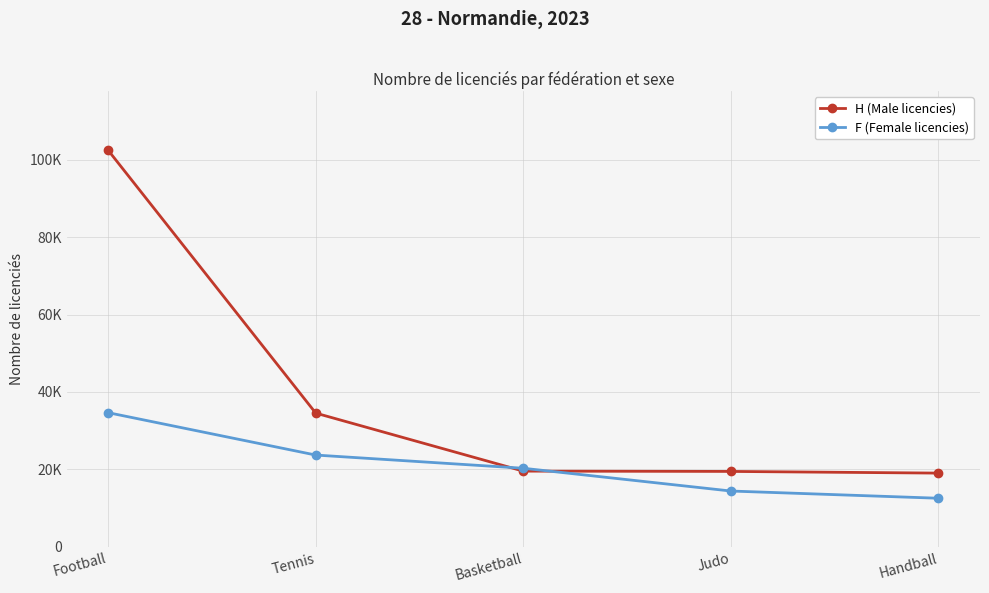

What is the total value across all series at Football?

137065